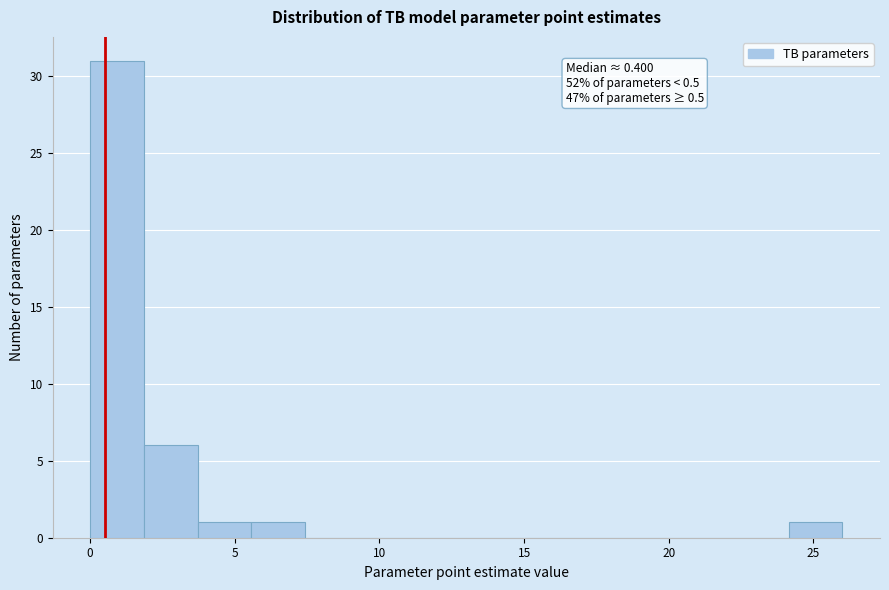

Around what value on the x-axis is the tallest bar? Give the approximate position of its centre, as read against the axis.

1.0